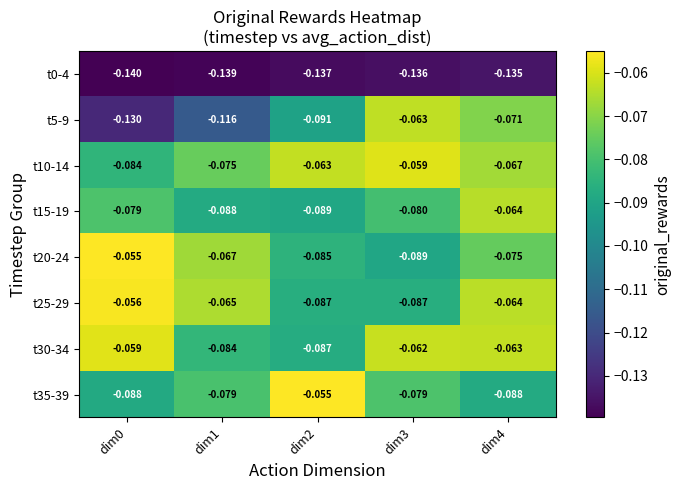

At which category is the sum across all series the highest?

dim4